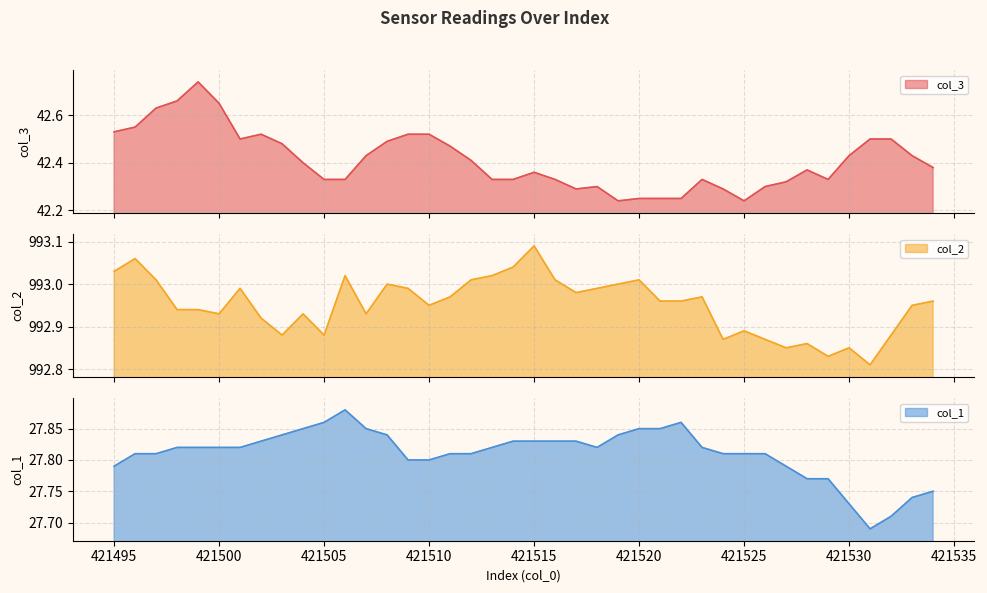

Is it true that col_1 equals 44.6 at 421513?

False